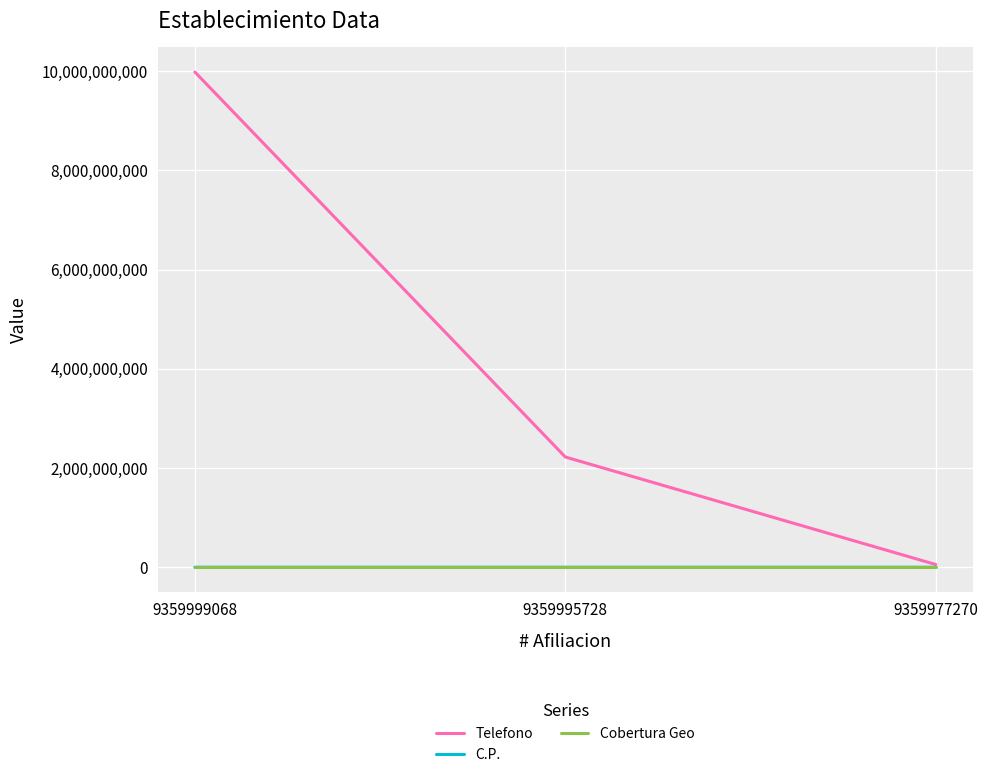

Which series changed the most between 9359999068 and 9359977270?

Telefono